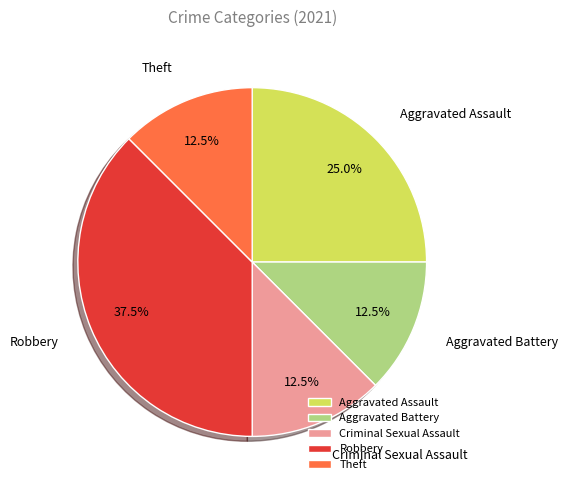

Count the number of slices in the pie.

5